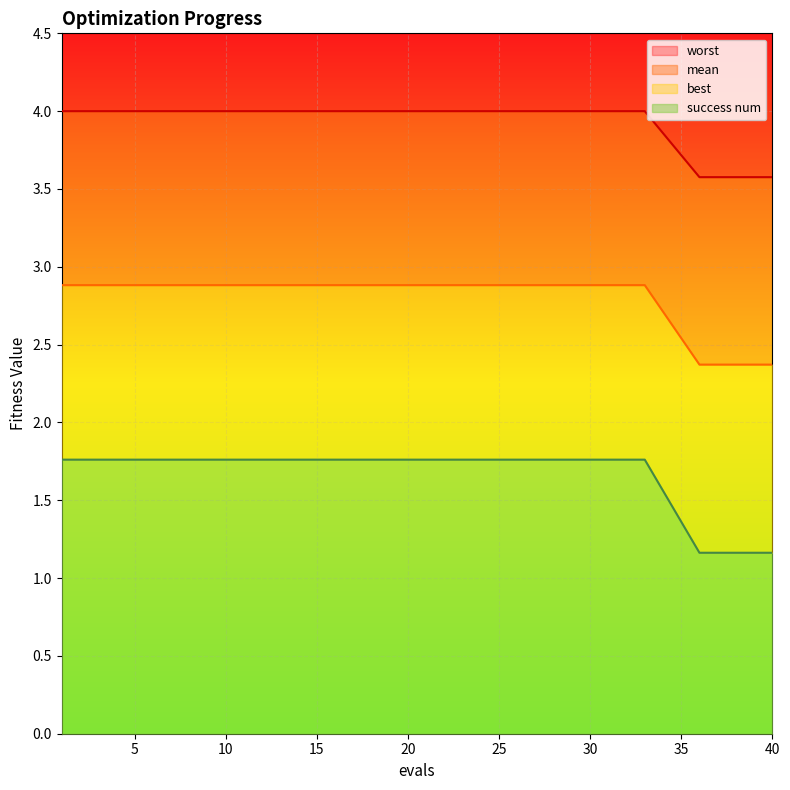

How many lines are shown in the chart?

4